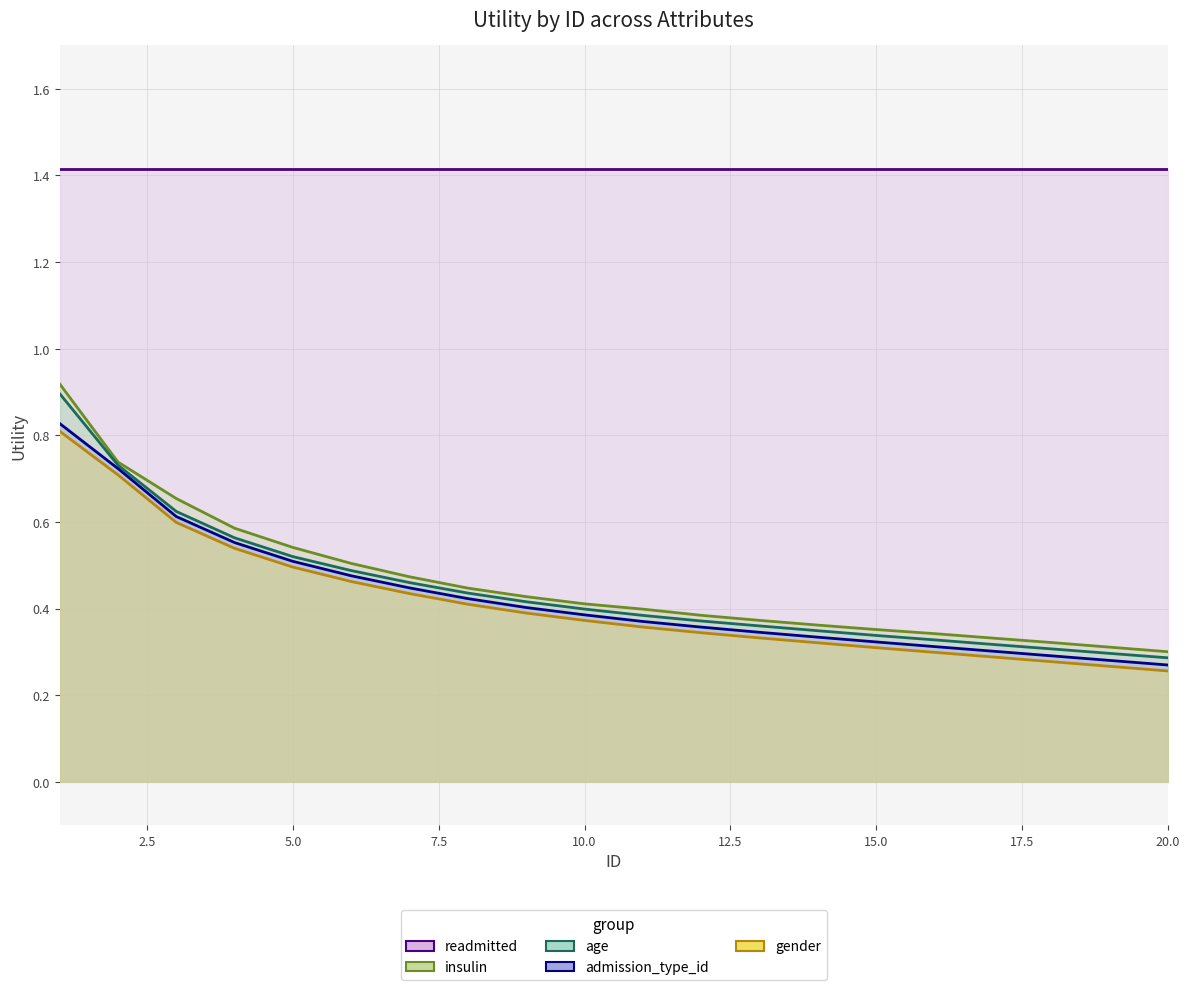

Which category has the lowest value across all series?

20